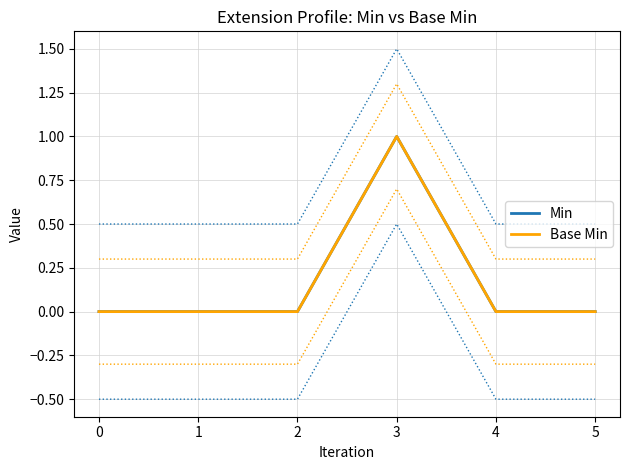

Is it true that Base Min equals 1 at 1?

False